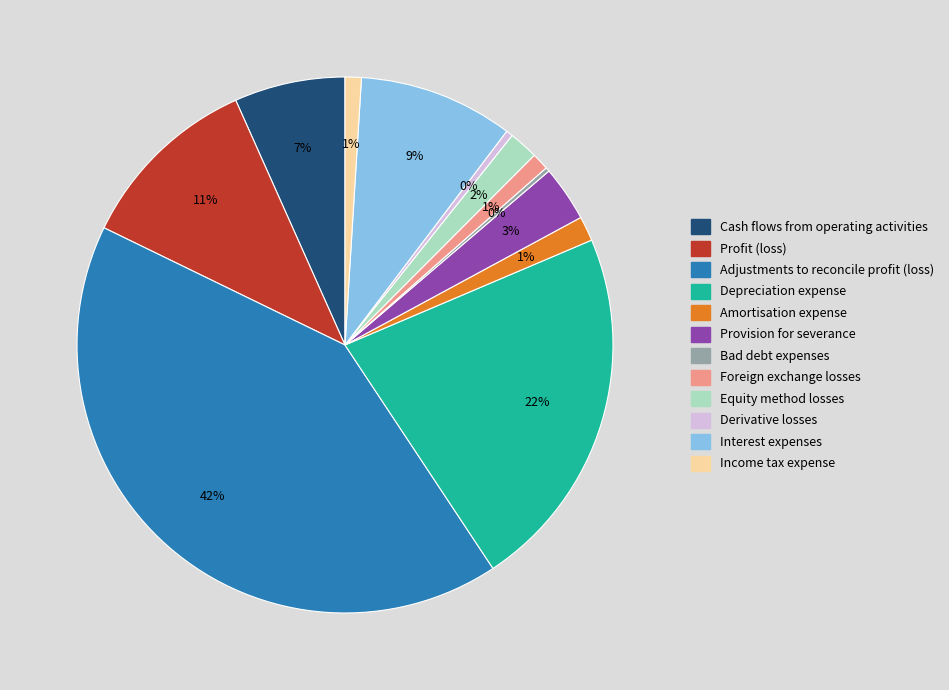

Is it true that Cash flows from operating activities is 7% of the pie?

True